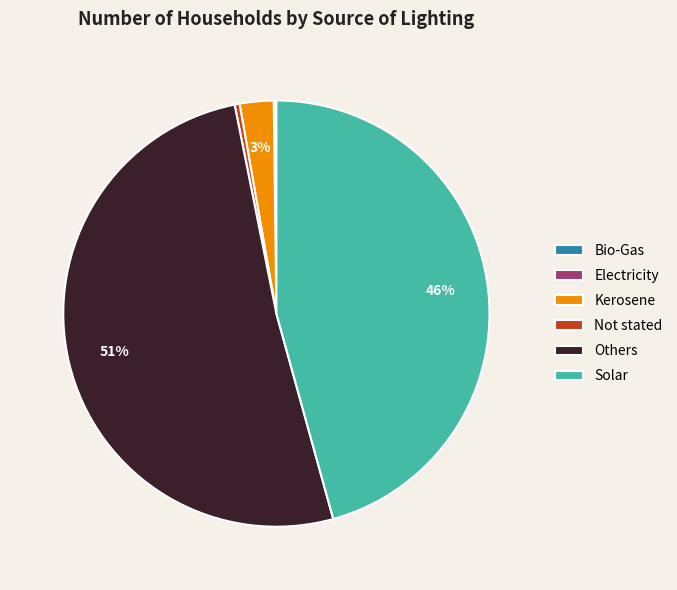

To the nearest percent, what is the difference between the largest and smallest slice percentages?

51%